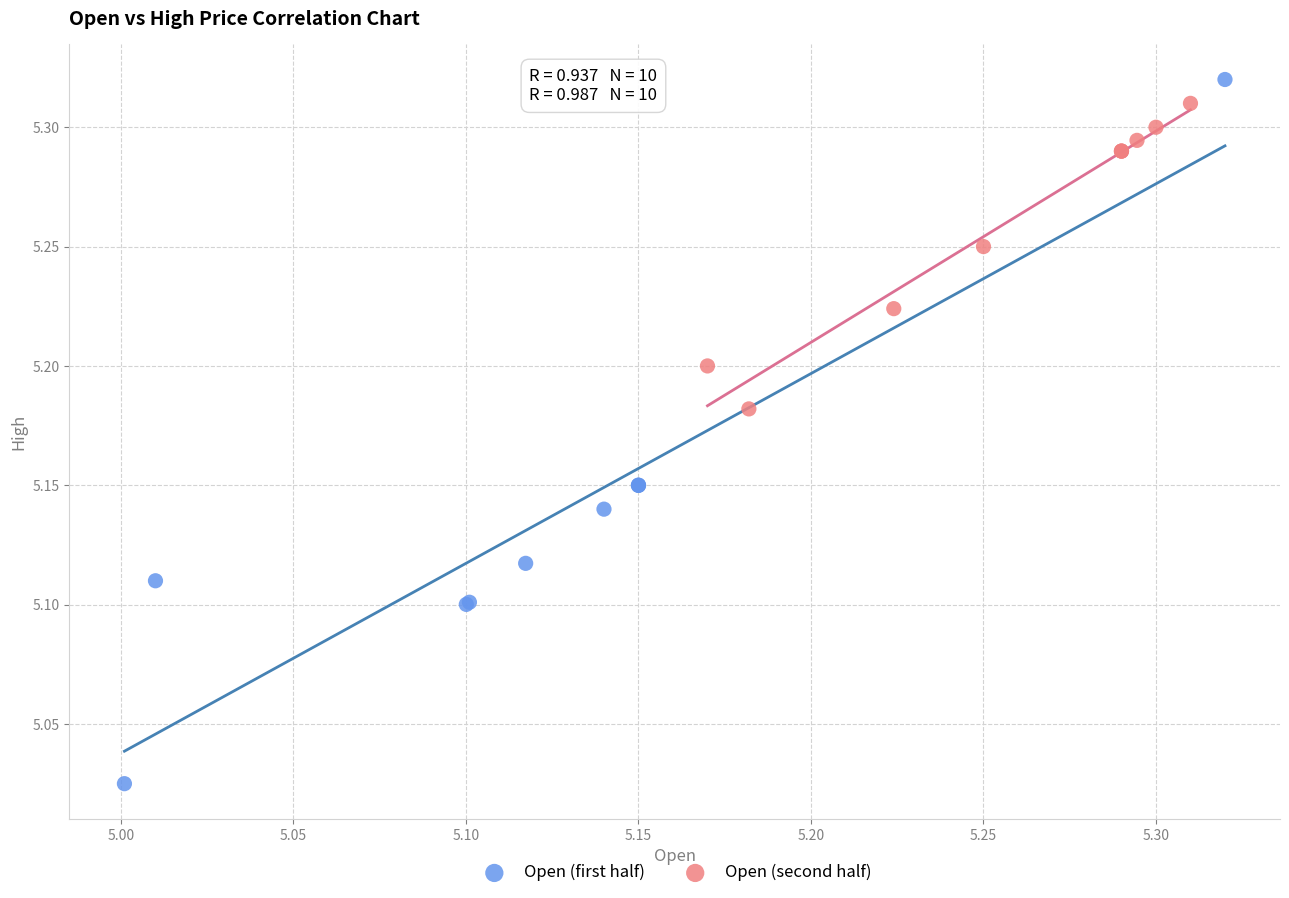

Which series reaches the minimum Y coordinate?

Open (first half)